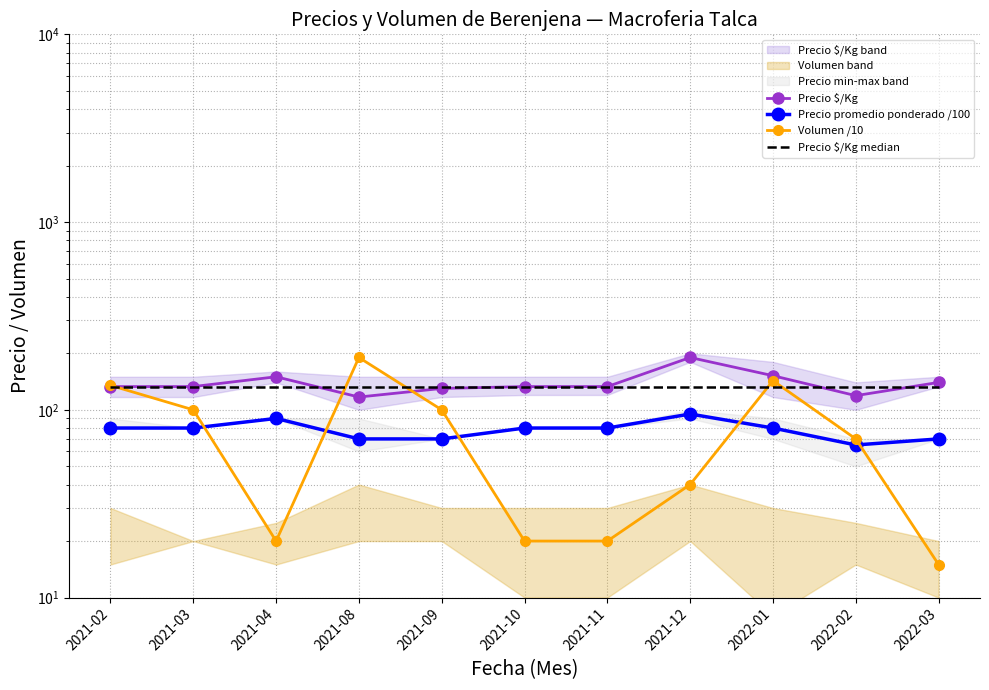

What is the total value across all series at 2021-08?

510